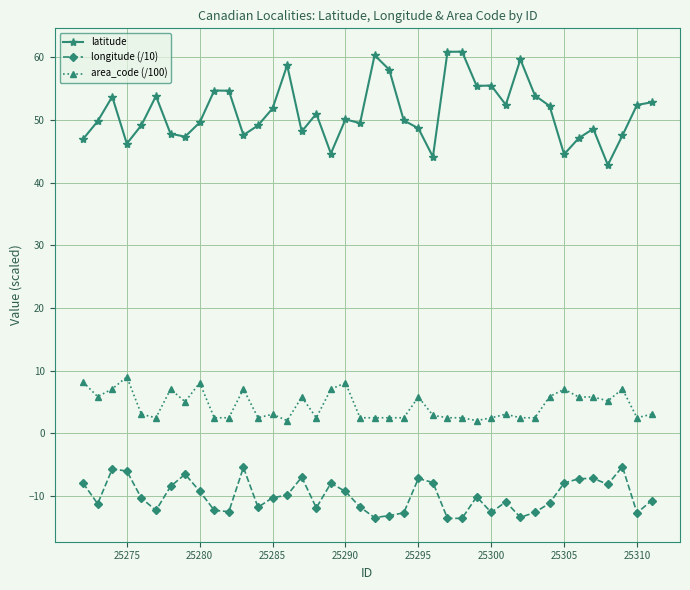

Which series has the widest spread of values?

latitude